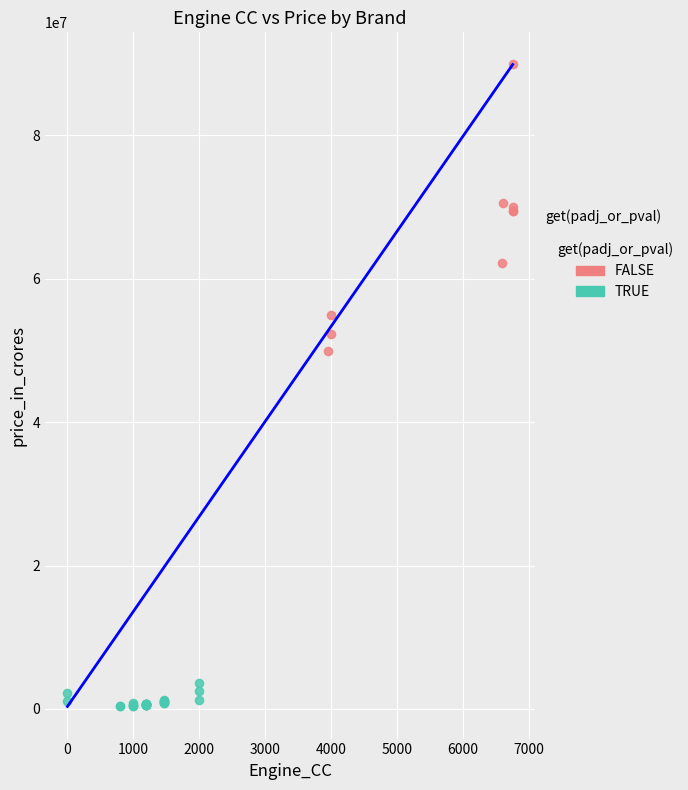

Which series contains the highest Y value?

FALSE